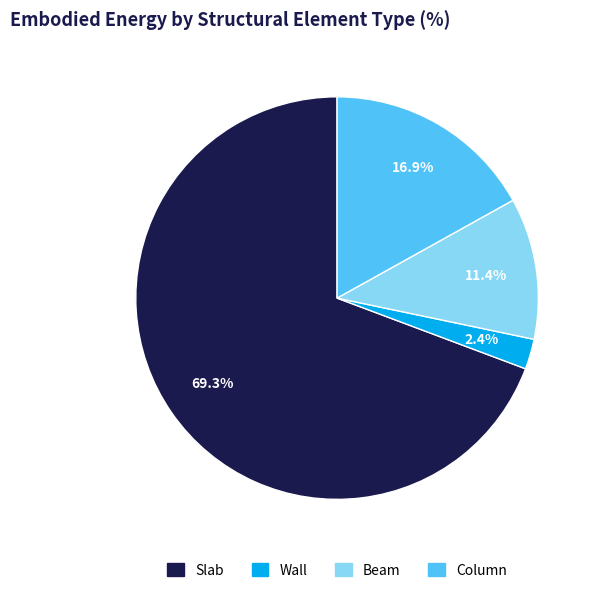

What is the smallest slice in the pie chart?

Wall